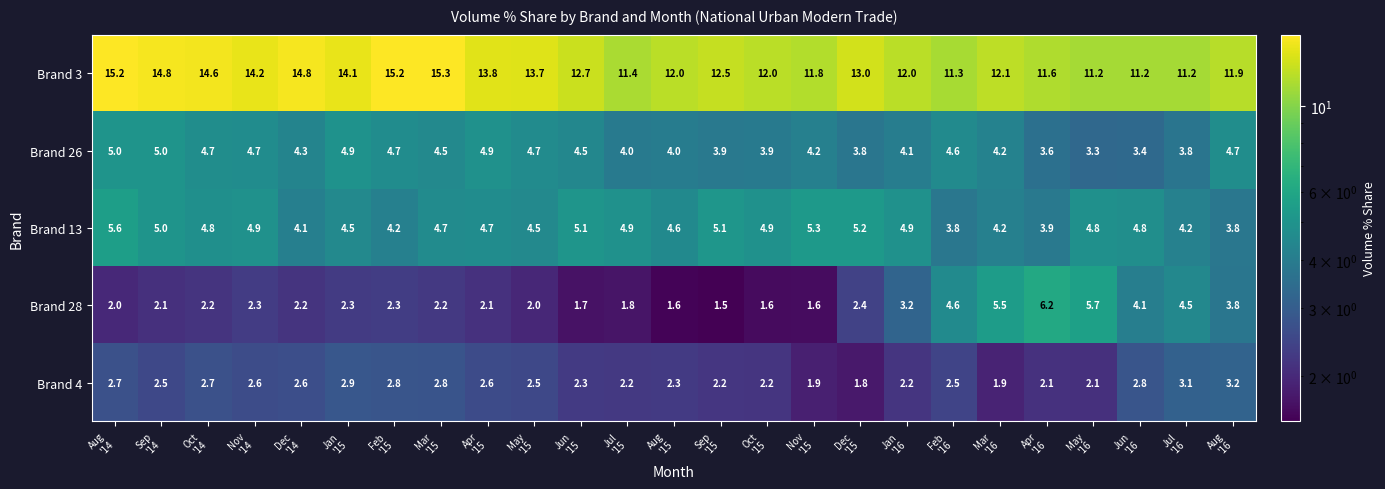

List the series in order of their peak value, highest first.

Brand 3, Brand 28, Brand 13, Brand 26, Brand 4